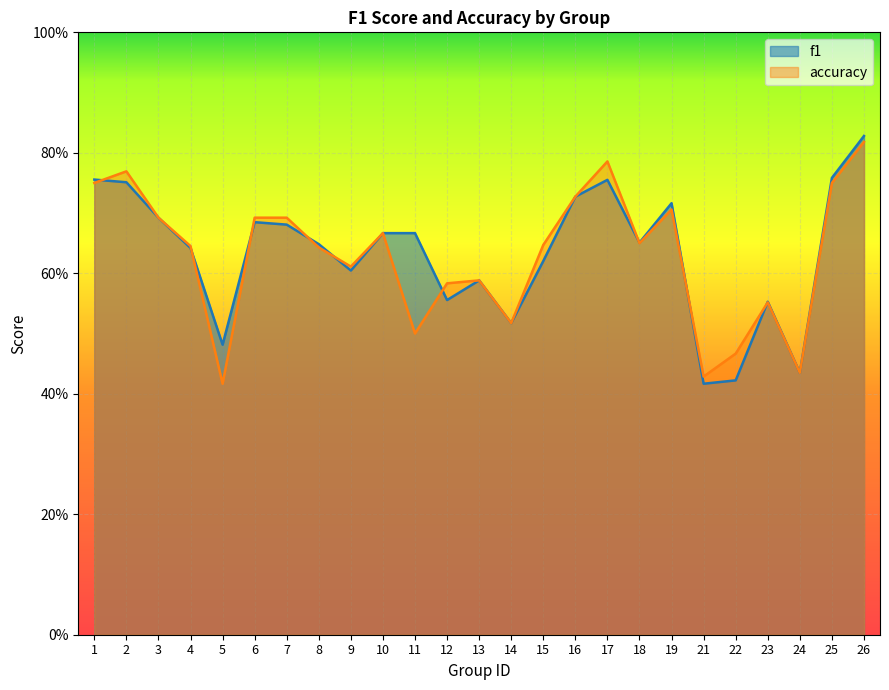

At which label does accuracy reach its minimum?

5